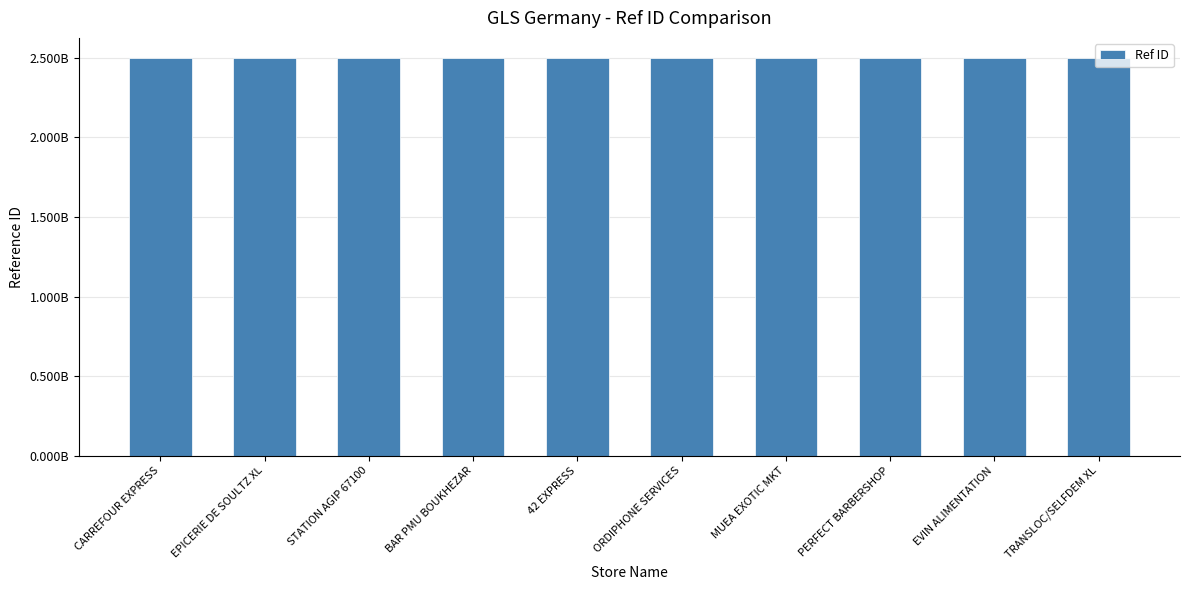

Rank the categories by value from lowest to highest.

STATION AGIP 67100, EVIN ALIMENTATION, ORDIPHONE SERVICES, TRANSLOC/SELFDEM XL, PERFECT BARBERSHOP, MUEA EXOTIC MKT, 42 EXPRESS, EPICERIE DE SOULTZ XL, BAR PMU BOUKHEZAR, CARREFOUR EXPRESS